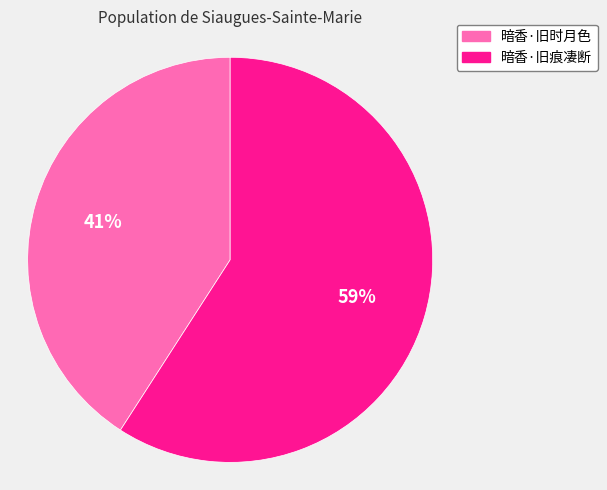

To the nearest percent, what is the difference between the largest and smallest slice percentages?

18%